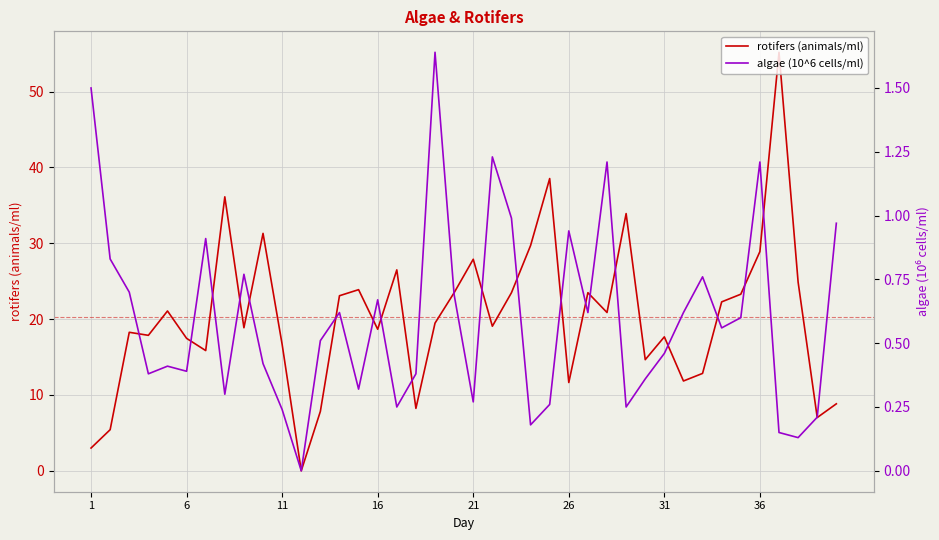

What are all the series names shown in the legend?

rotifers (animals/ml), algae (10^6 cells/ml)